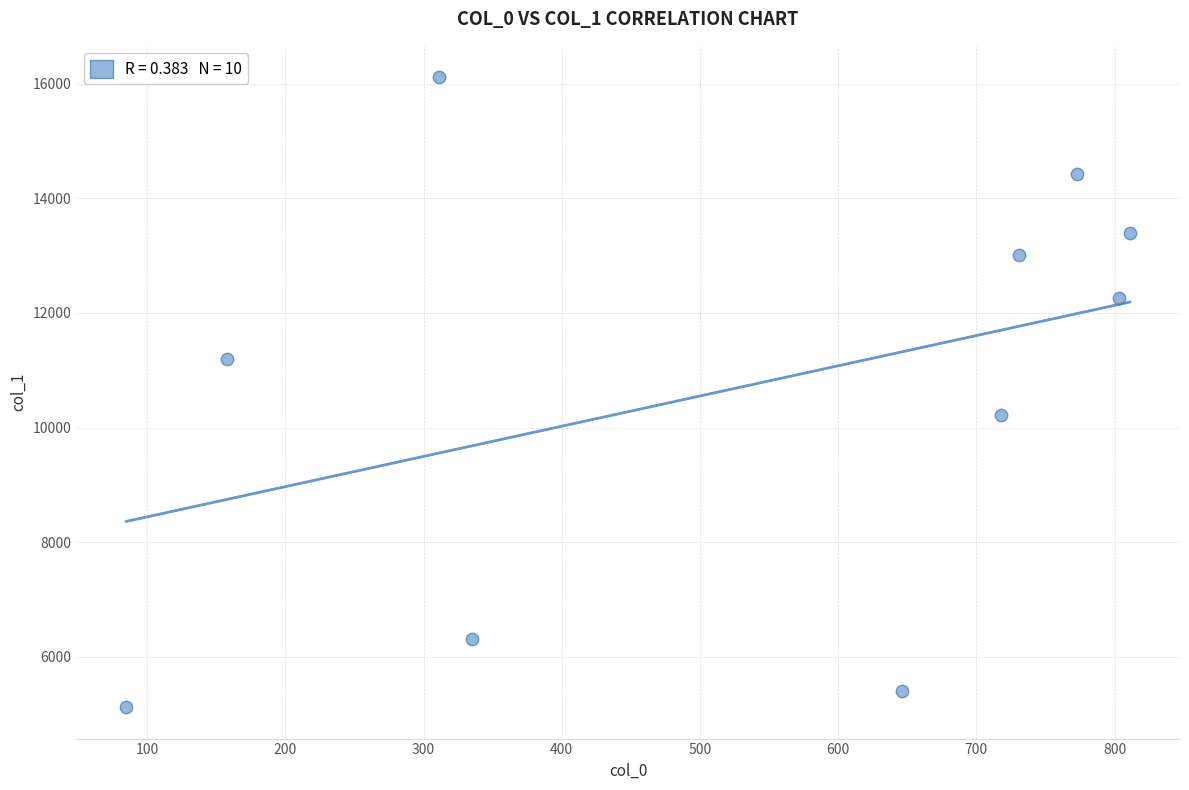

What Y value in the scatter plot is closest to 10616?

10226